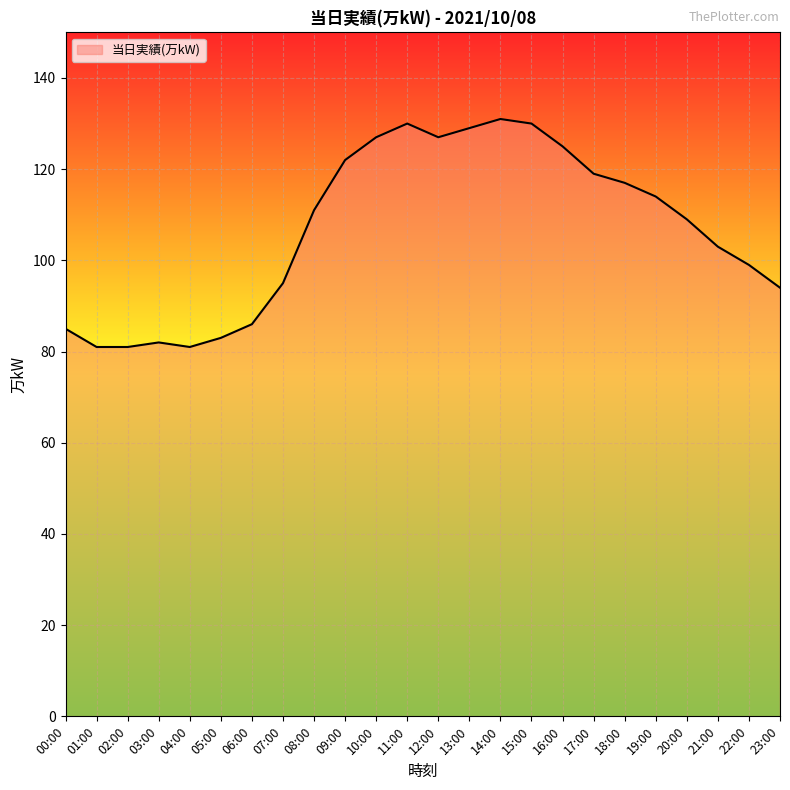

How many data points are less than 111?

12